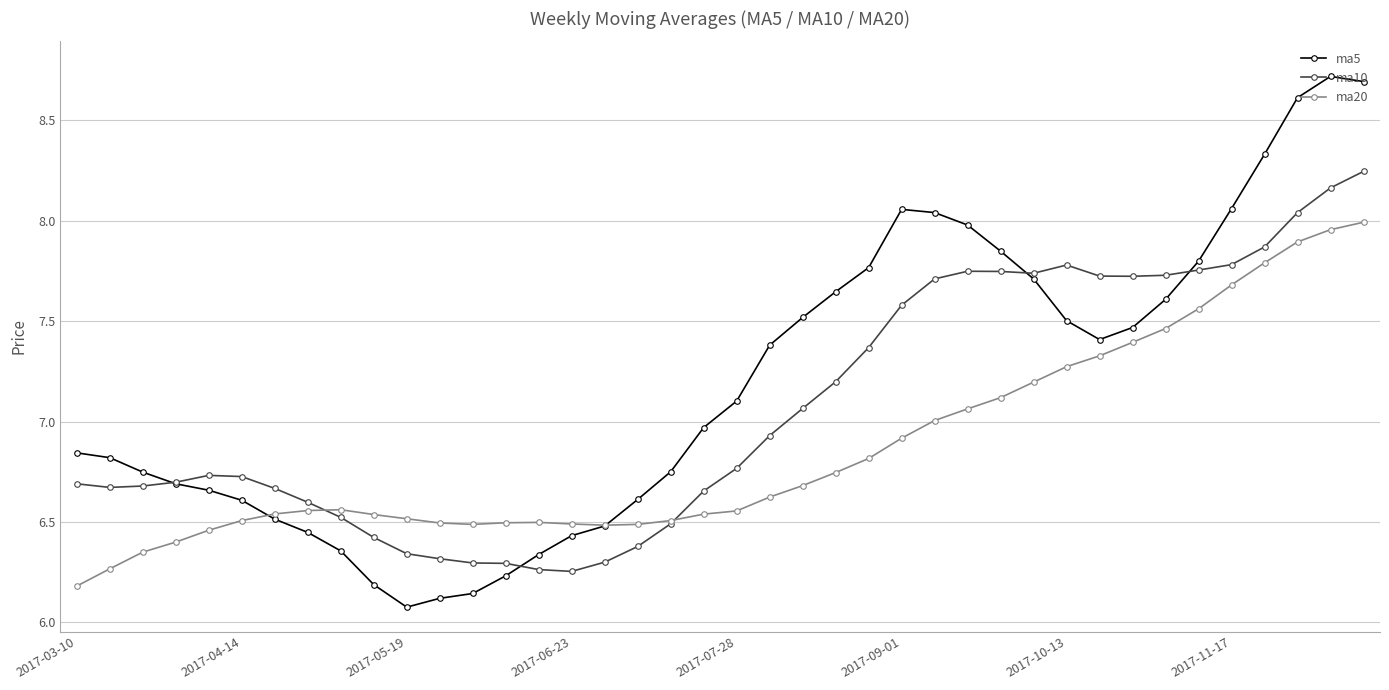

What are all the series names shown in the legend?

ma5, ma10, ma20